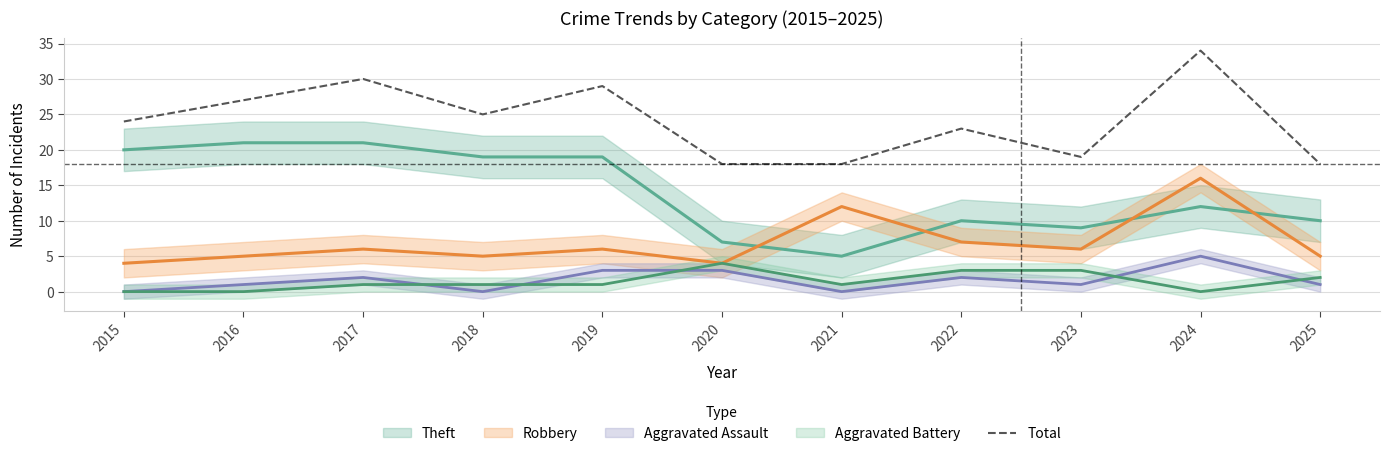

Is it true that the value at 2016 is 40?

False